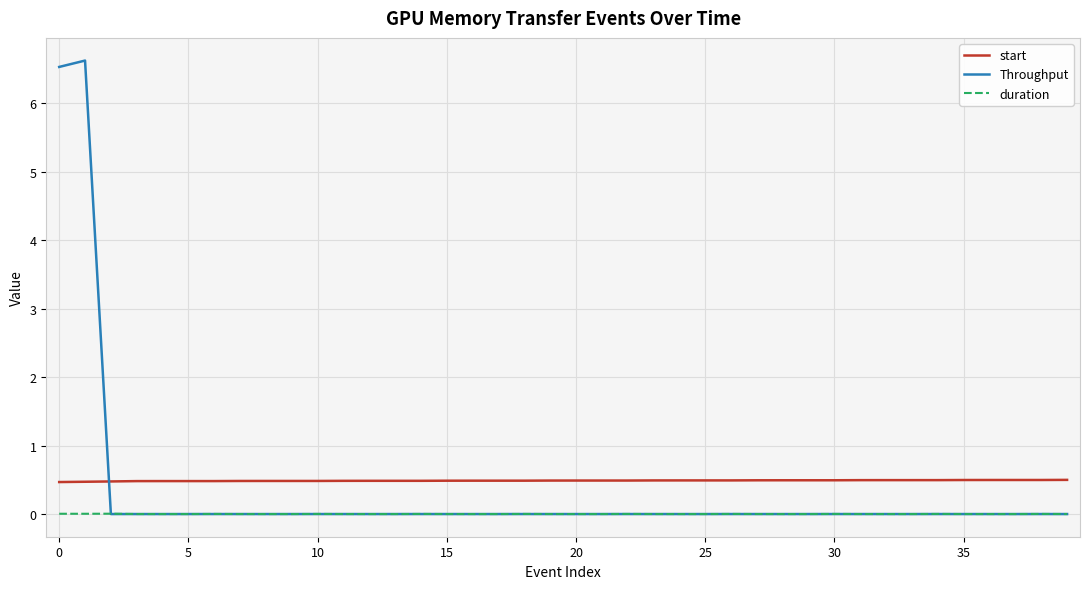

How many lines are shown in the chart?

3